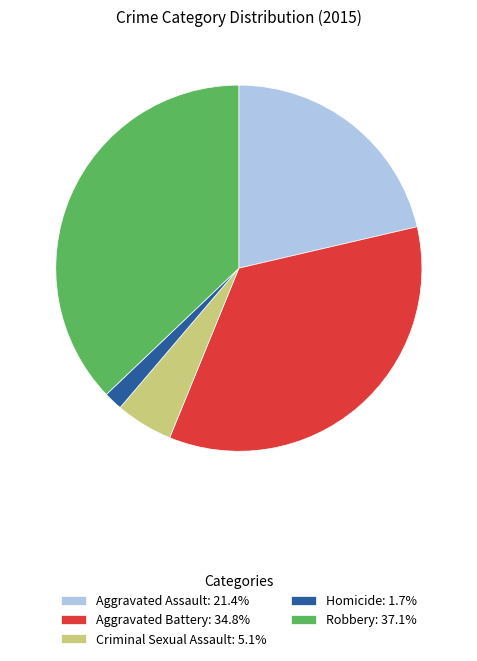

Which category has the smallest portion of the pie?

Homicide